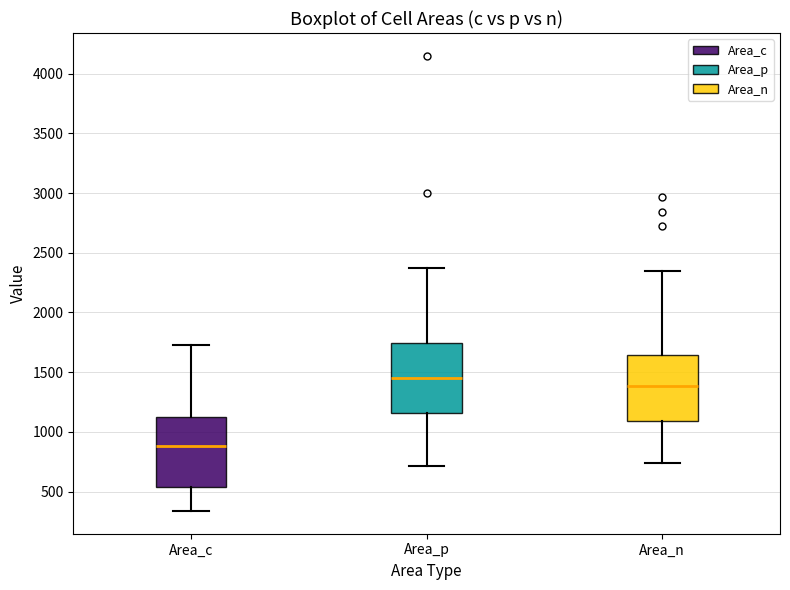

Reading left to right, read every box against the y-axis: the position of its median line, the range the box covers, and the ends of its whiskers. The values are not printed on the chart, so give them approximately, as read against the axis.

Area_c: median 900, box 550 to 1150, whiskers 350 to 1750
Area_p: median 1450, box 1150 to 1750, whiskers 700 to 2400
Area_n: median 1400, box 1100 to 1650, whiskers 750 to 2350